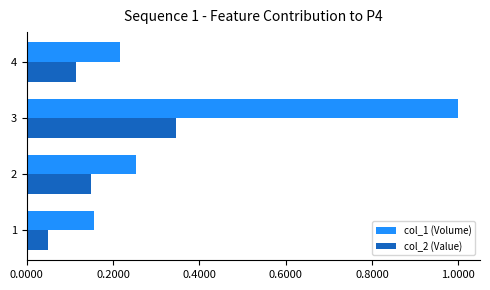

Which series changed the most between 3 and 4?

col_1 (Volume)